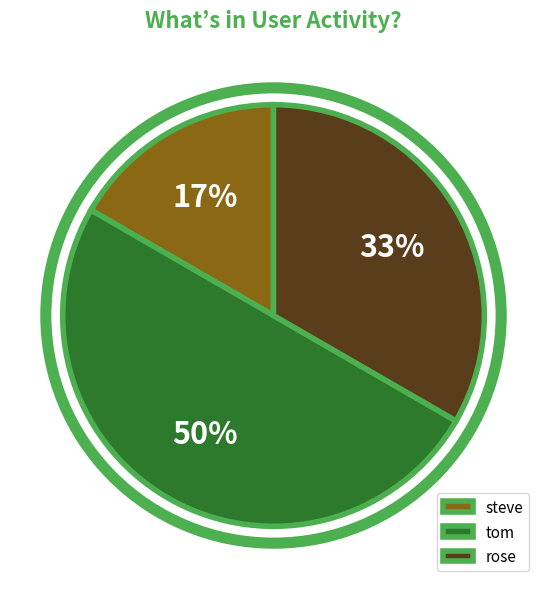

Rank the categories by value from lowest to highest.

steve, rose, tom